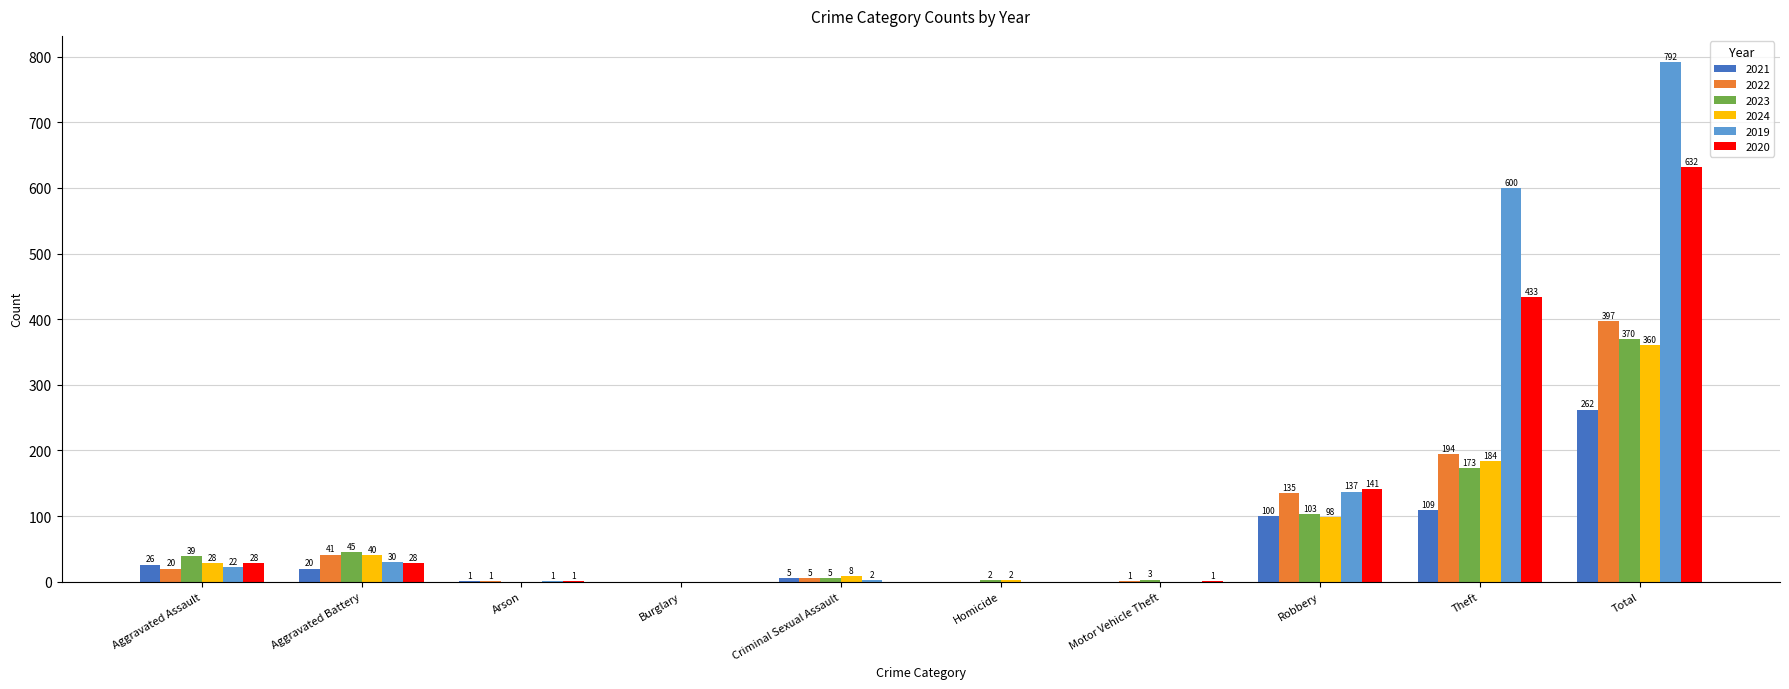

Which category has the highest value in the 2020 series?

Total